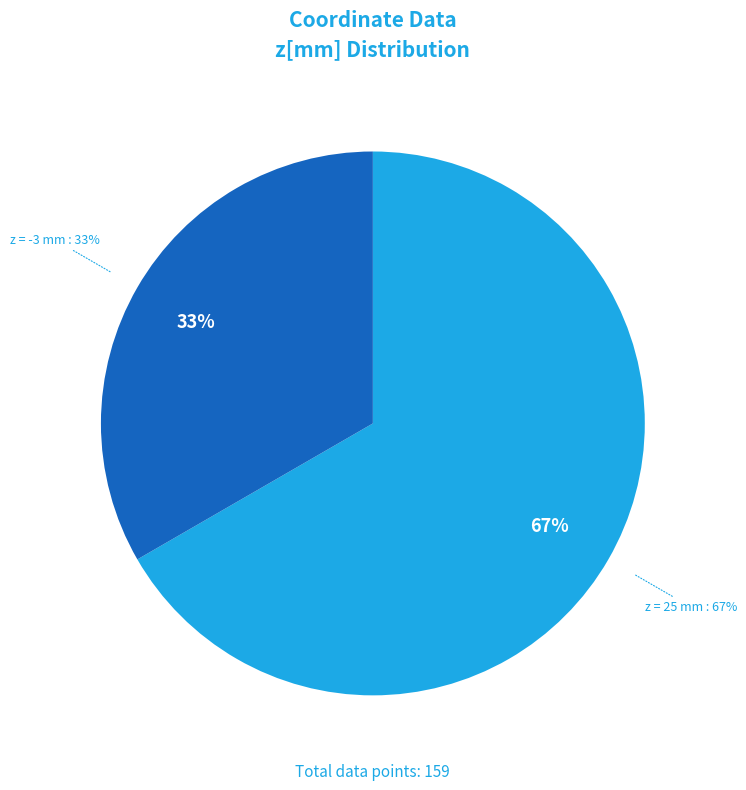

Do z = 25 mm and z = -3 mm together represent more than half of the pie?

Yes